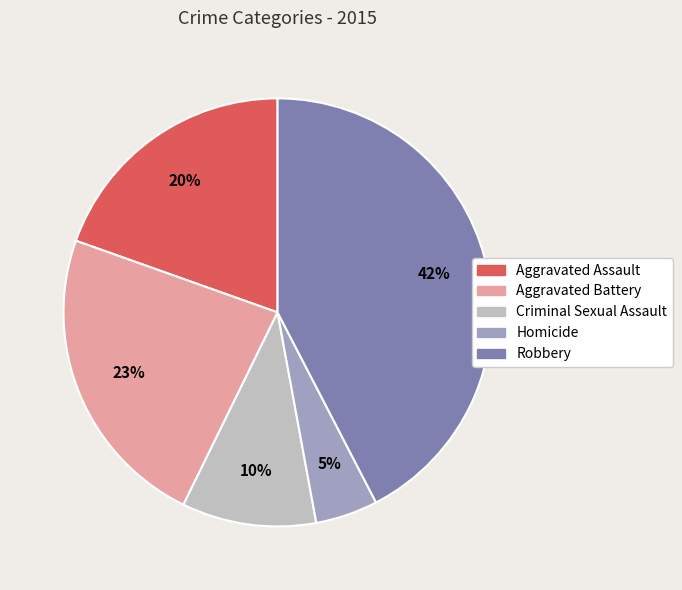

Rank the categories by value from lowest to highest.

Homicide, Criminal Sexual Assault, Aggravated Assault, Aggravated Battery, Robbery